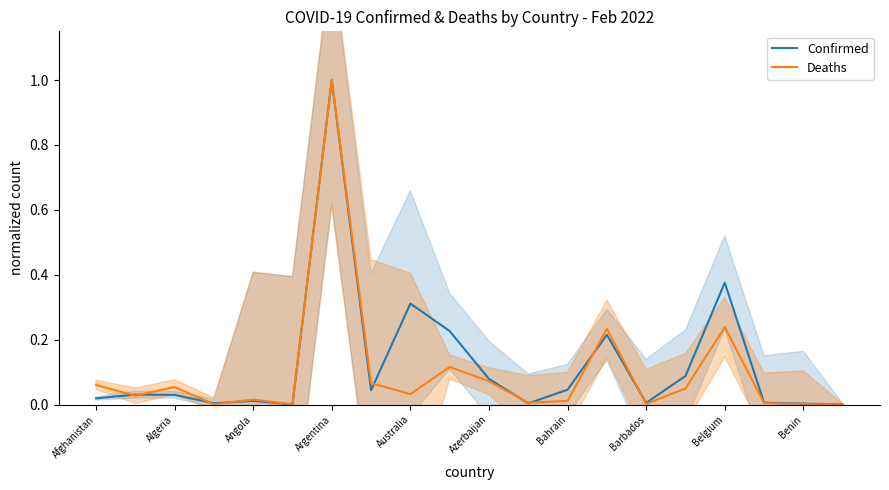

The Confirmed series shows 0.0 at 11. True or false?

False